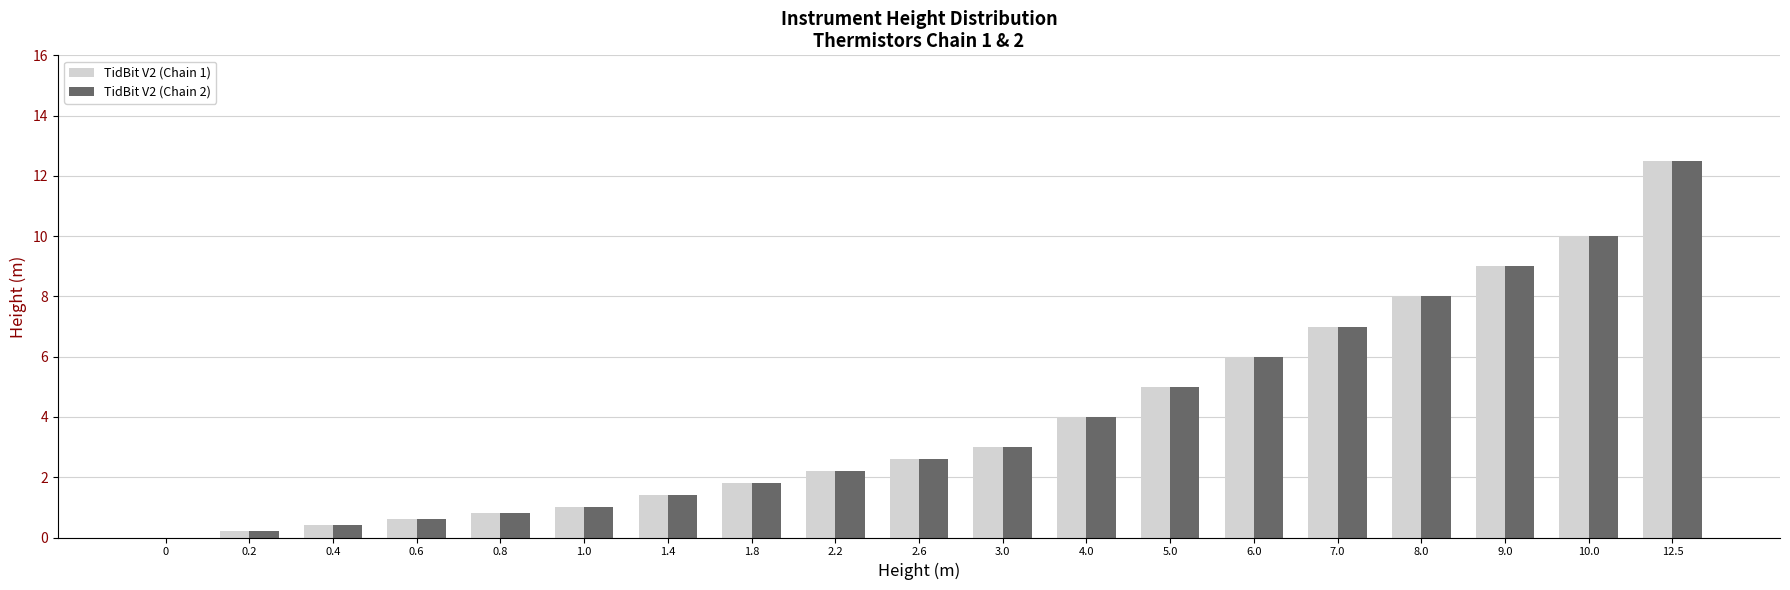

True or false: TidBit V2 (Chain 2) has a value of 1.4 at 2.6.

False